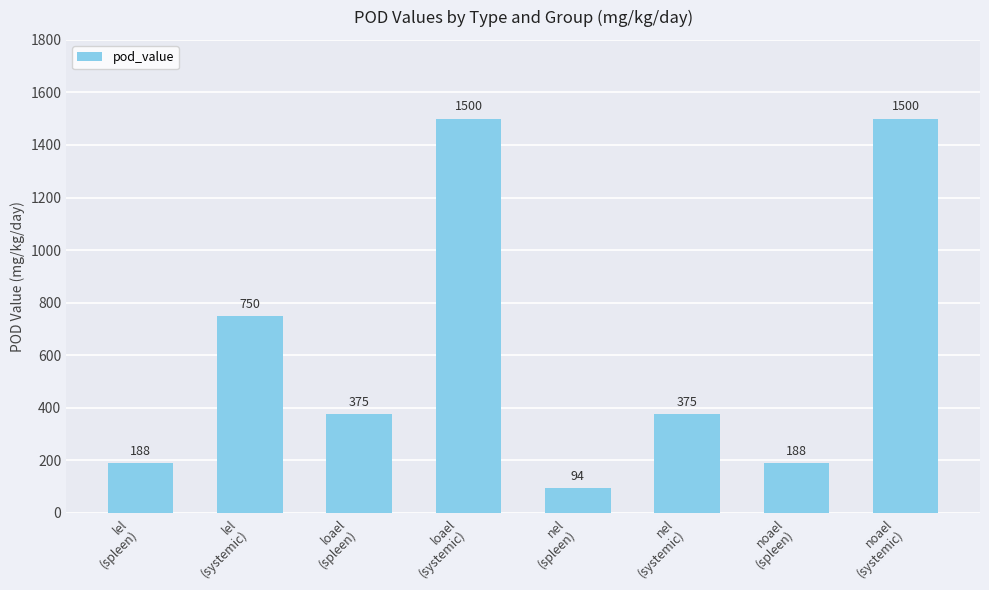

What is the sum of all values?

4970